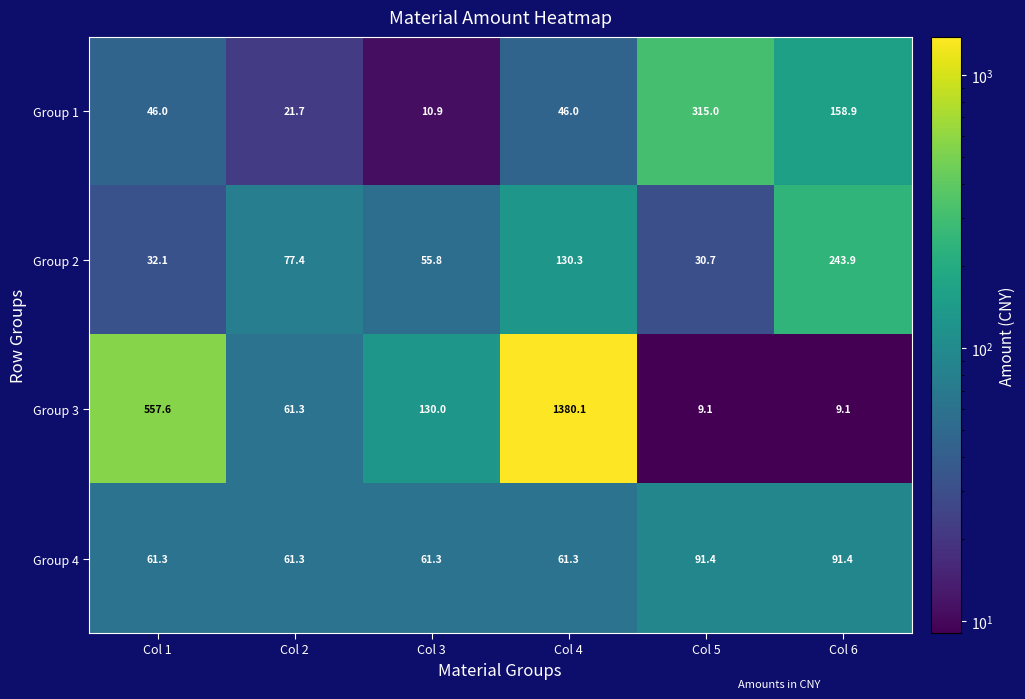

Where does the Group 3 series first go above 130?

Col 1